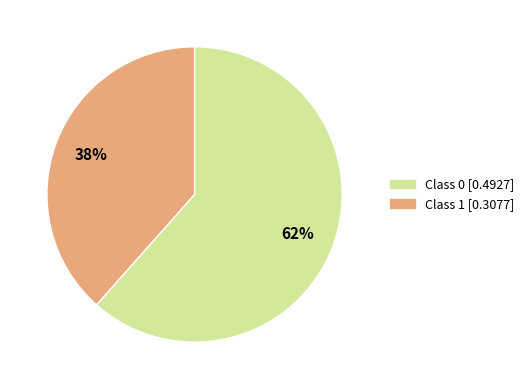

Count the number of slices in the pie.

2